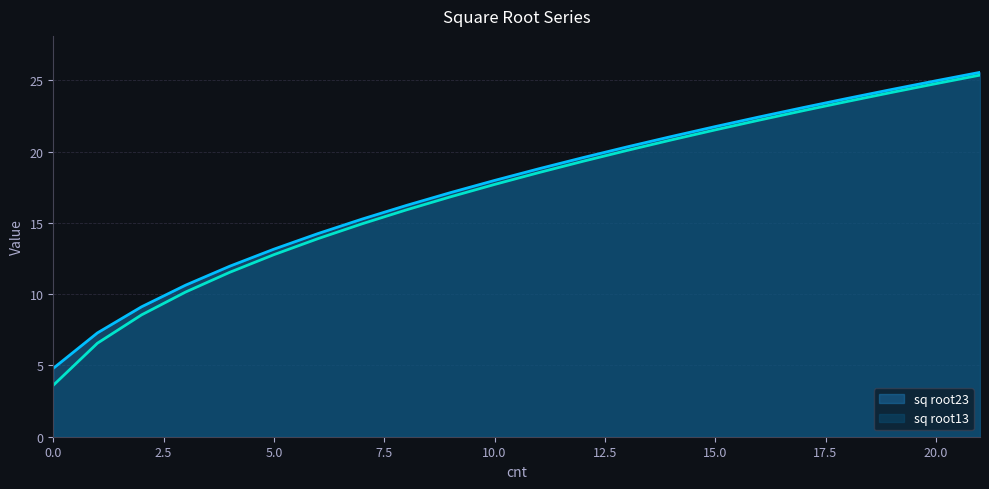

Where is sq root23 nearest to the value 15?

7